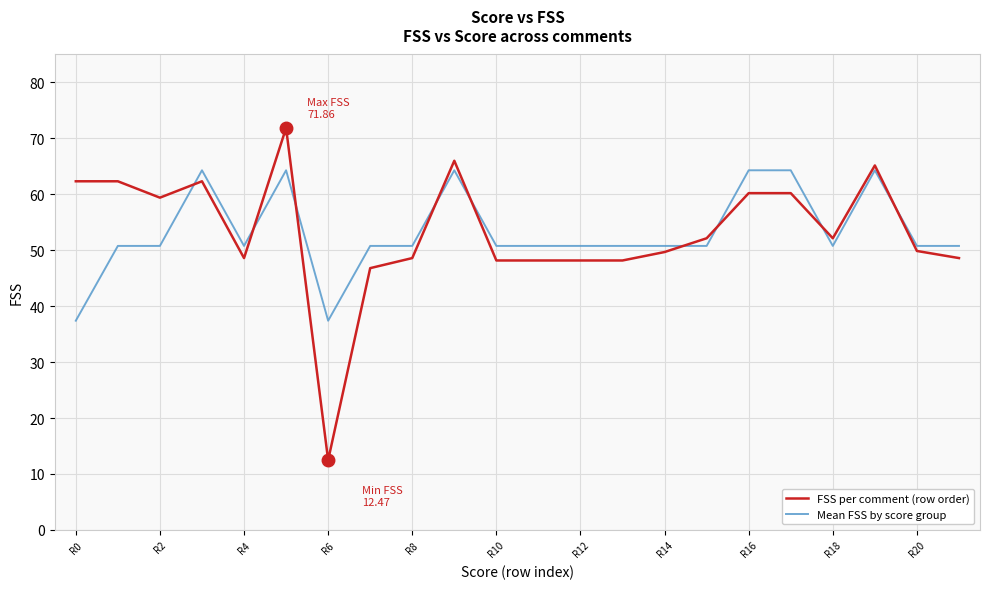

What is the maximum value shown in the chart?

71.9